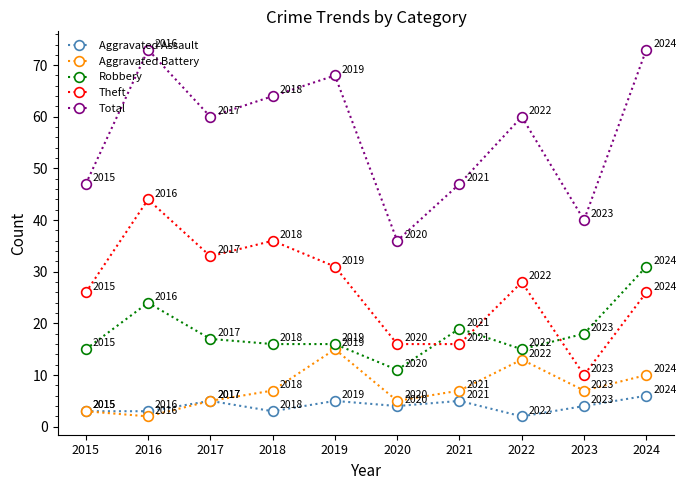

True or false: Robbery has a value of 31 at 2024.

True